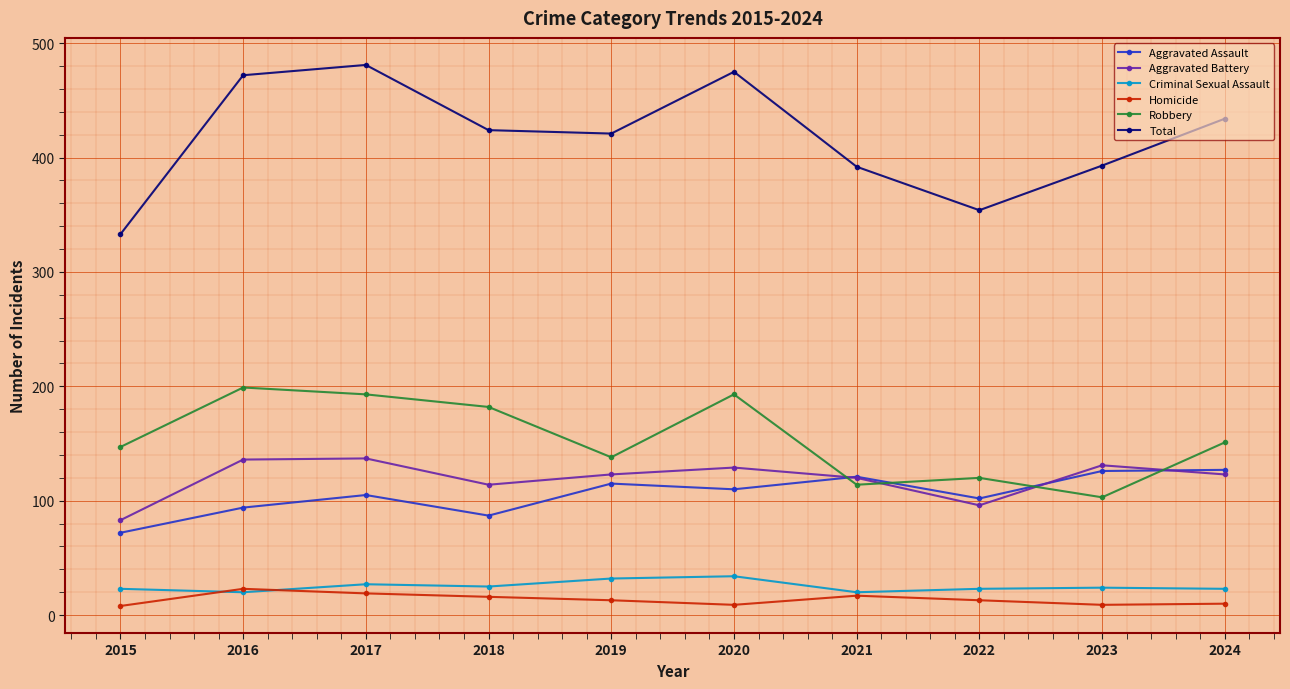

What is the maximum value shown in the chart?

481